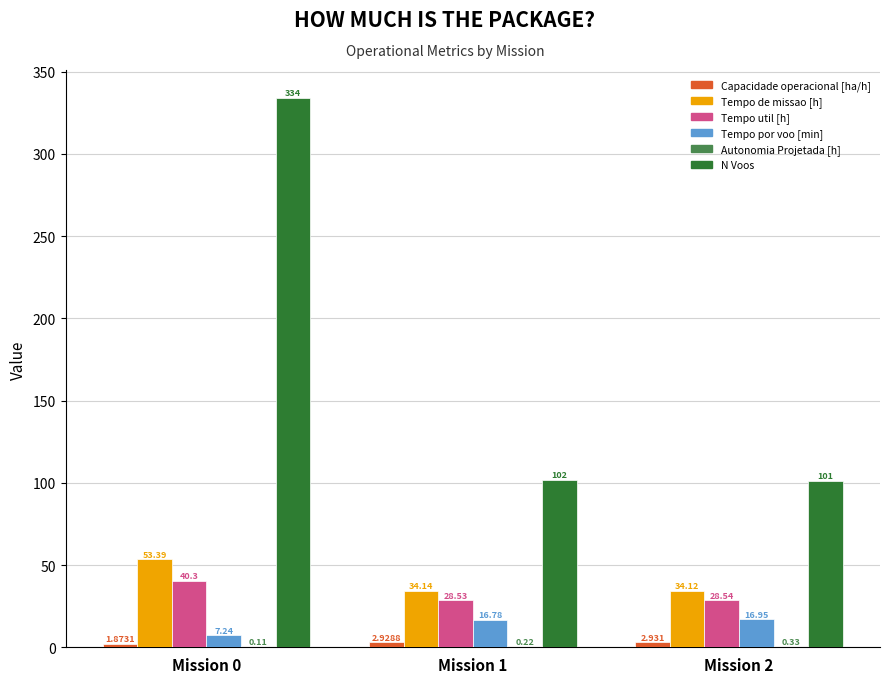

Which series has the largest total across all categories?

N Voos